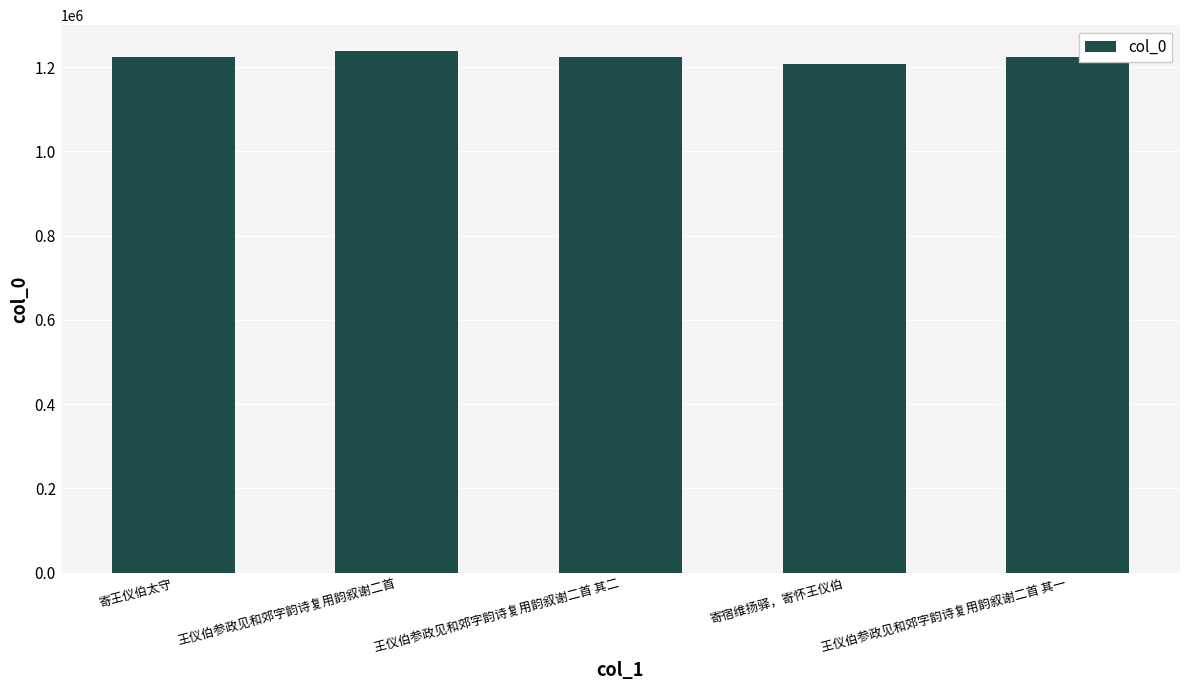

Which category has the highest value across all series?

王仪伯参政见和郊字韵诗复用韵叙谢二首